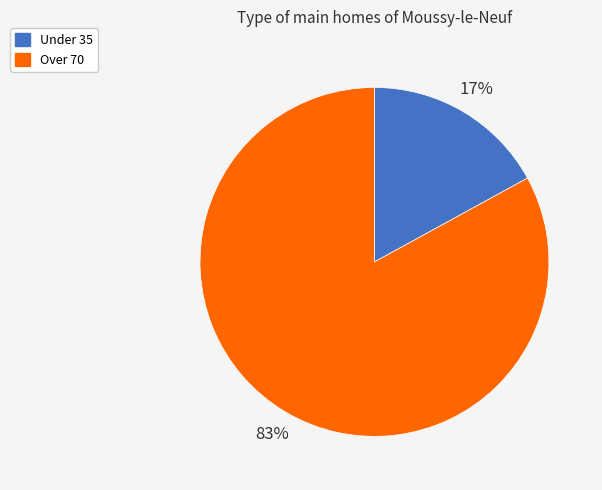

Is it true that Over 70 is 68% of the pie?

False